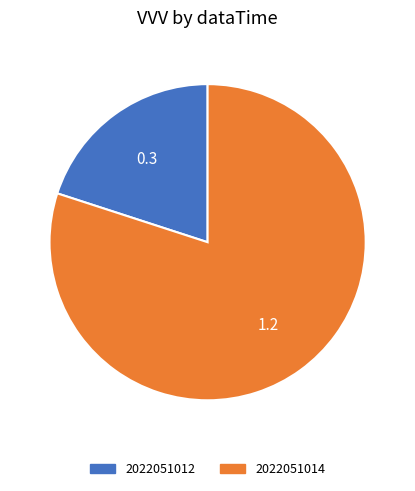

Combined, do 2022051012 and 2022051014 account for over 50%?

Yes